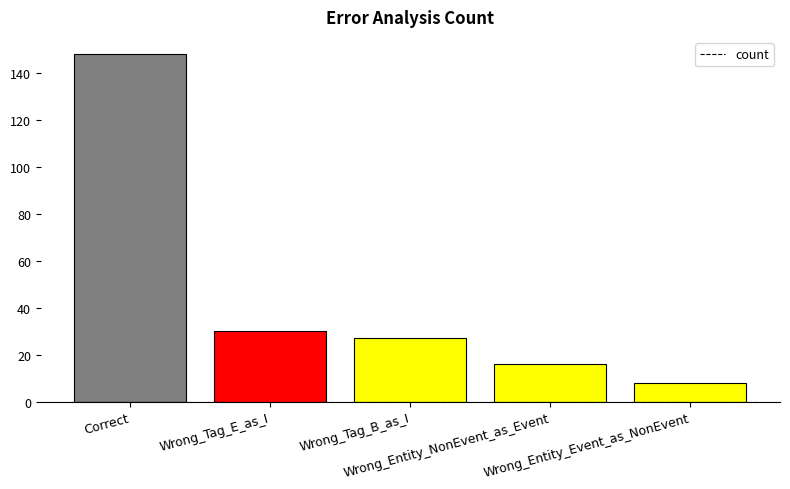

Reading left to right, extract all data points from this chart.

Correct=148	Wrong_Tag_E_as_I=30	Wrong_Tag_B_as_I=27	Wrong_Entity_NonEvent_as_Event=16	Wrong_Entity_Event_as_NonEvent=8